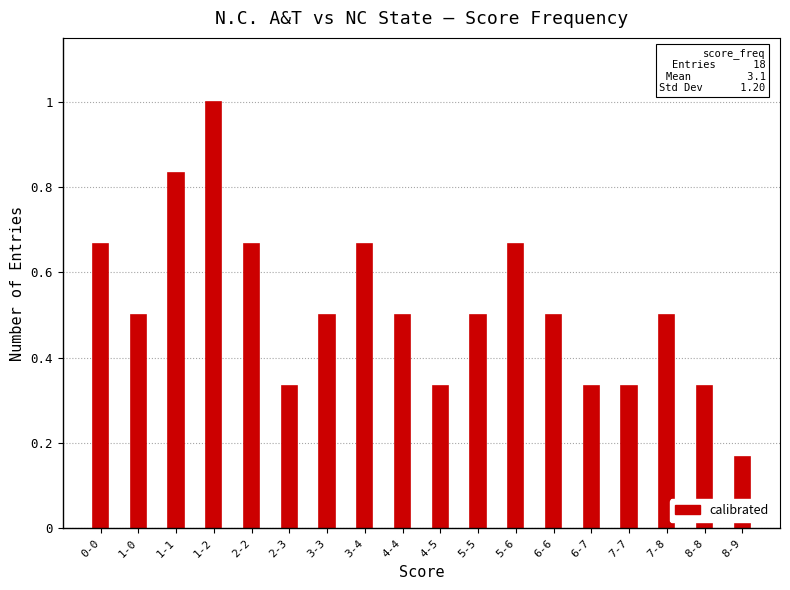

True or false: the data shows 0.5 at 3-3.

True